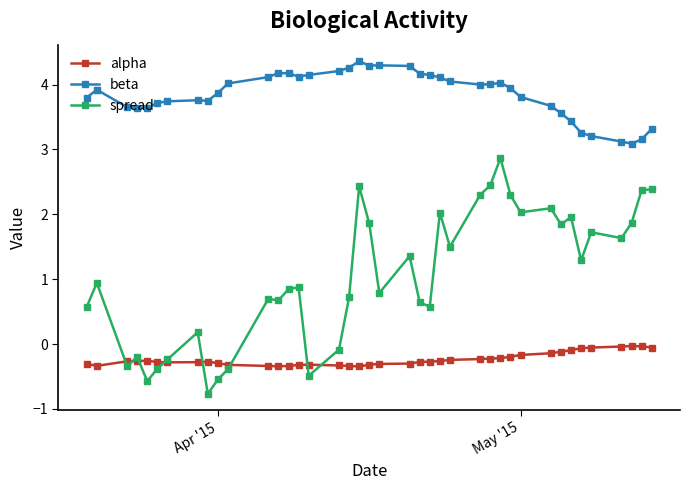

Which series has the largest total across all categories?

beta